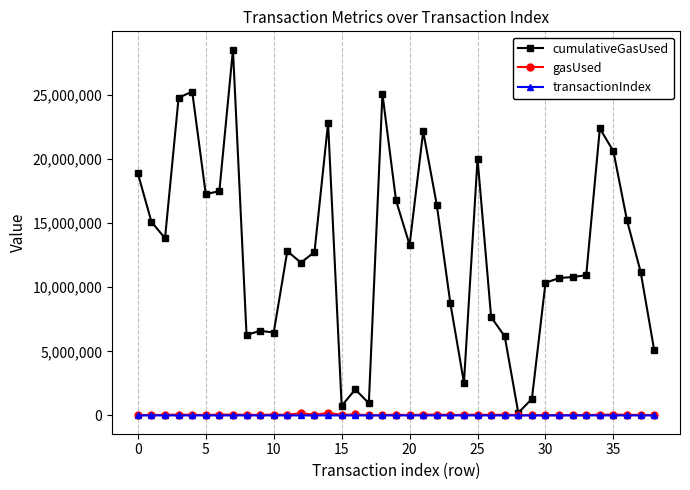

Which series has the largest total across all categories?

cumulativeGasUsed